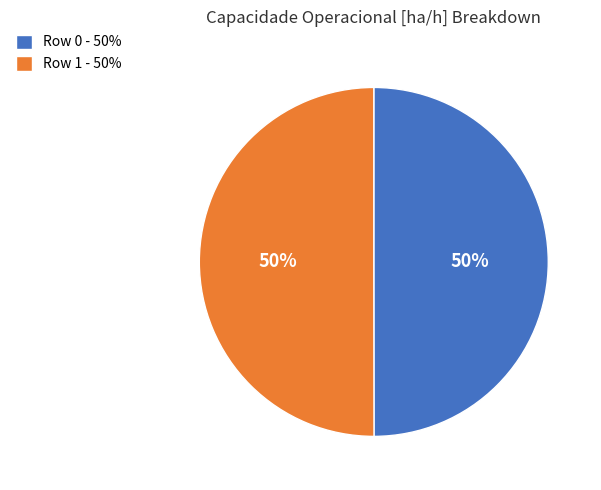

What percentage is the Row 1 slice, to the nearest percent?

50%